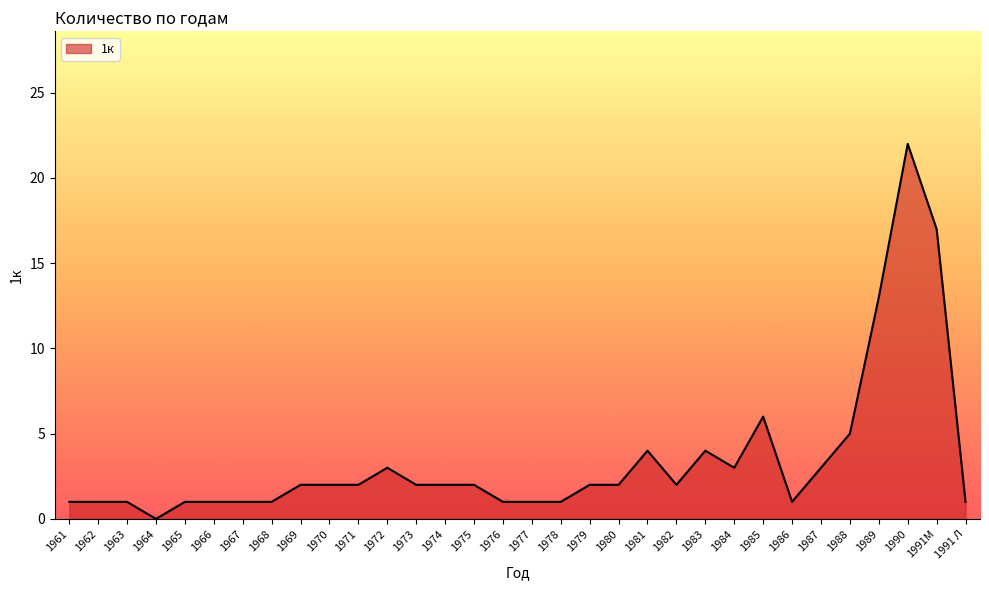

Where is the data nearest to the value 11?

1989